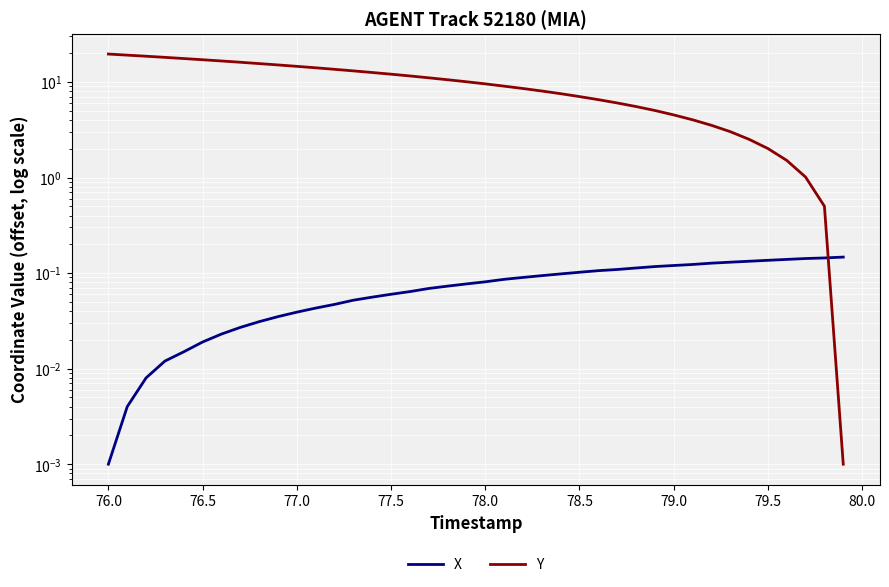

Rank the series by their maximum value, from highest to lowest.

Y, X